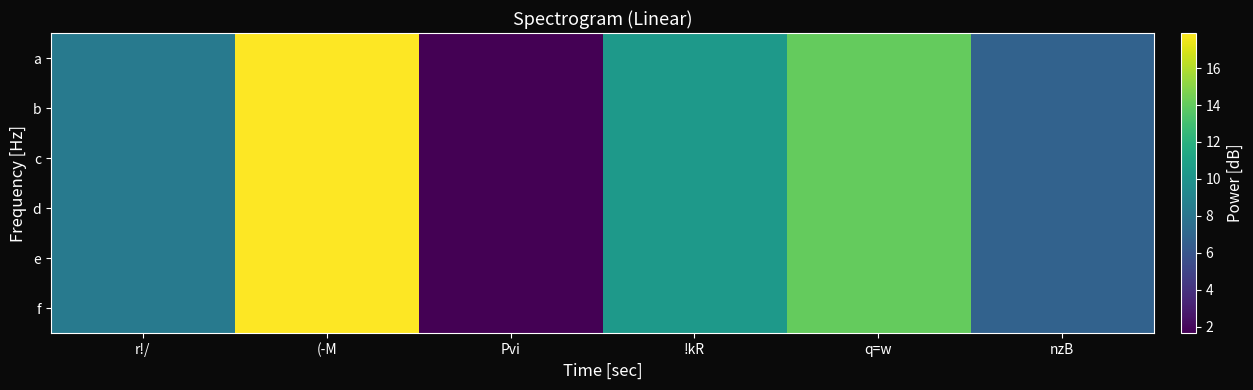

Rank the series at q=w from highest to lowest value.

a, b, c, d, e, f